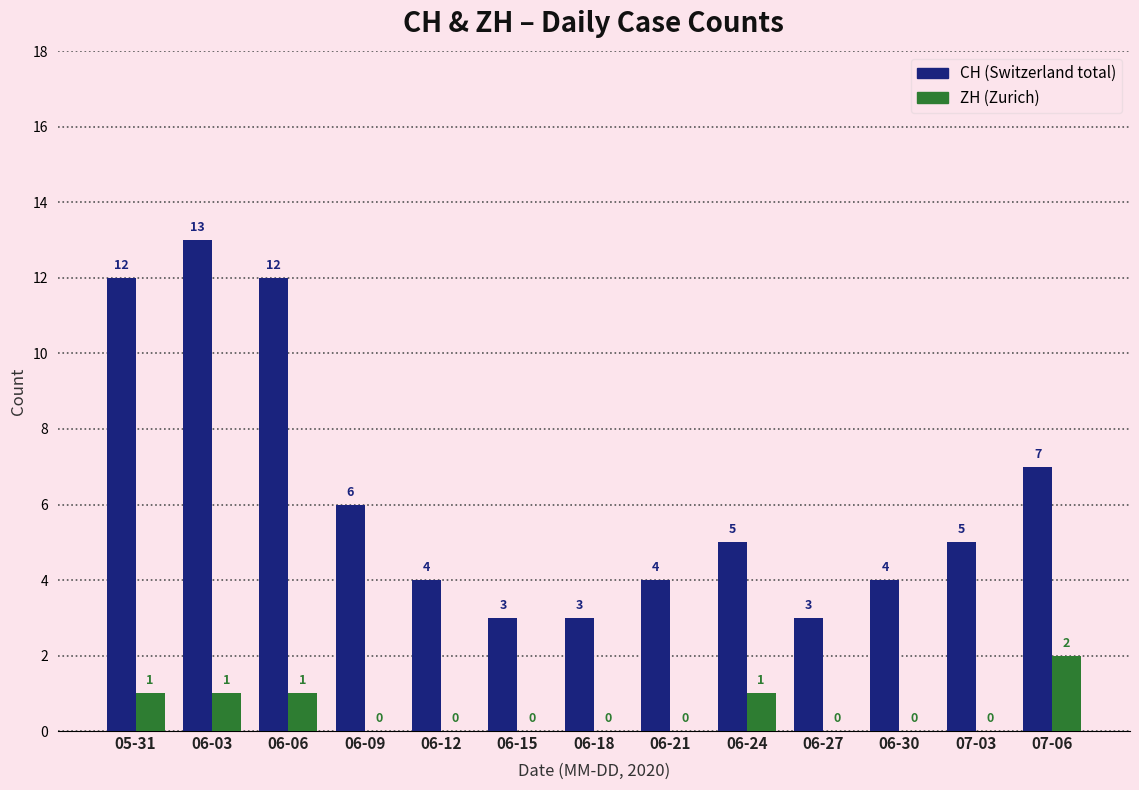

What is the maximum value shown in the chart?

13